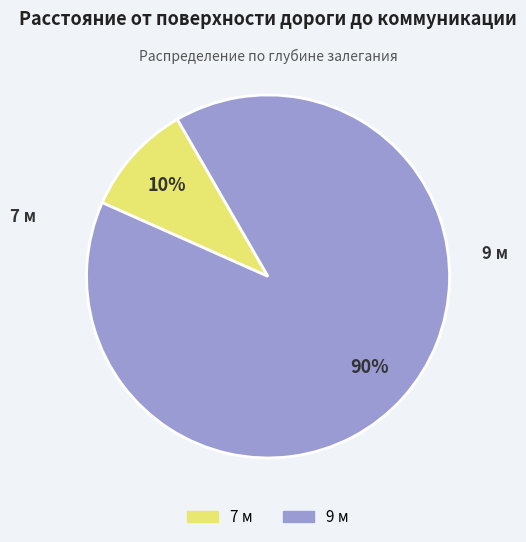

Is the sum of 9 м and 7 м greater than half?

Yes